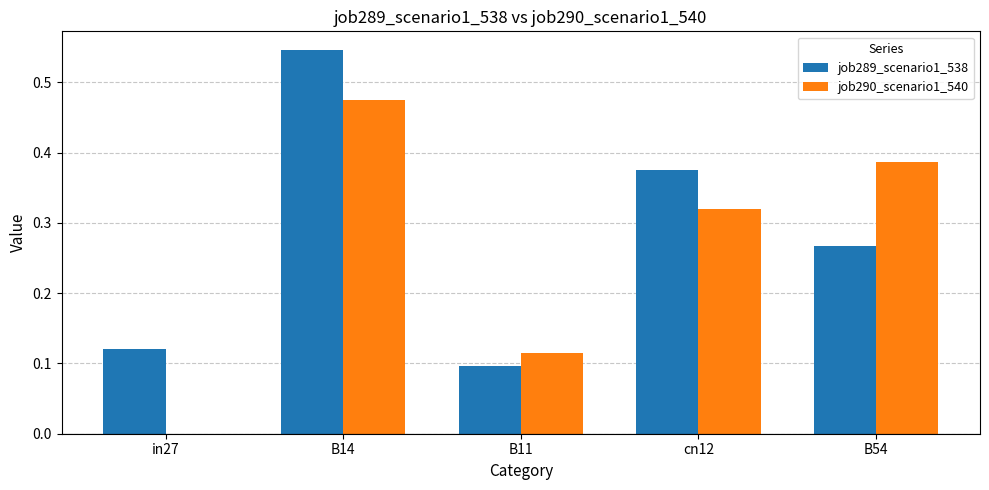

At which category is the sum across all series the highest?

B14